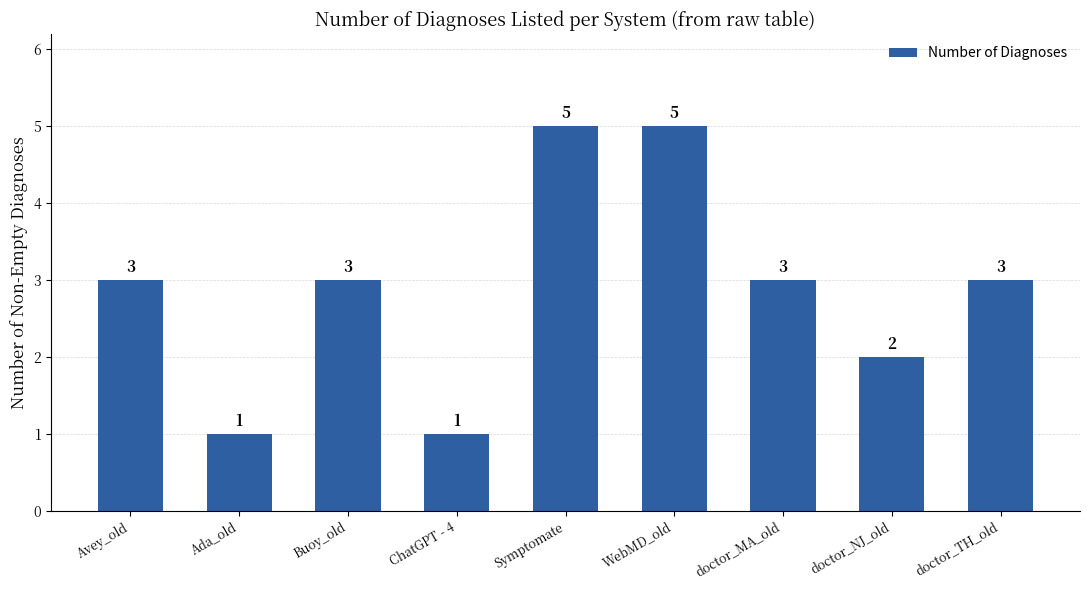

Is it true that the value at WebMD_old is 5?

True